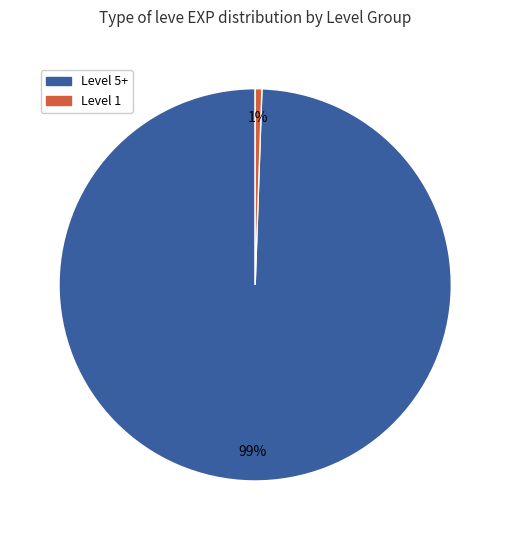

Is there a majority slice in this chart?

Yes